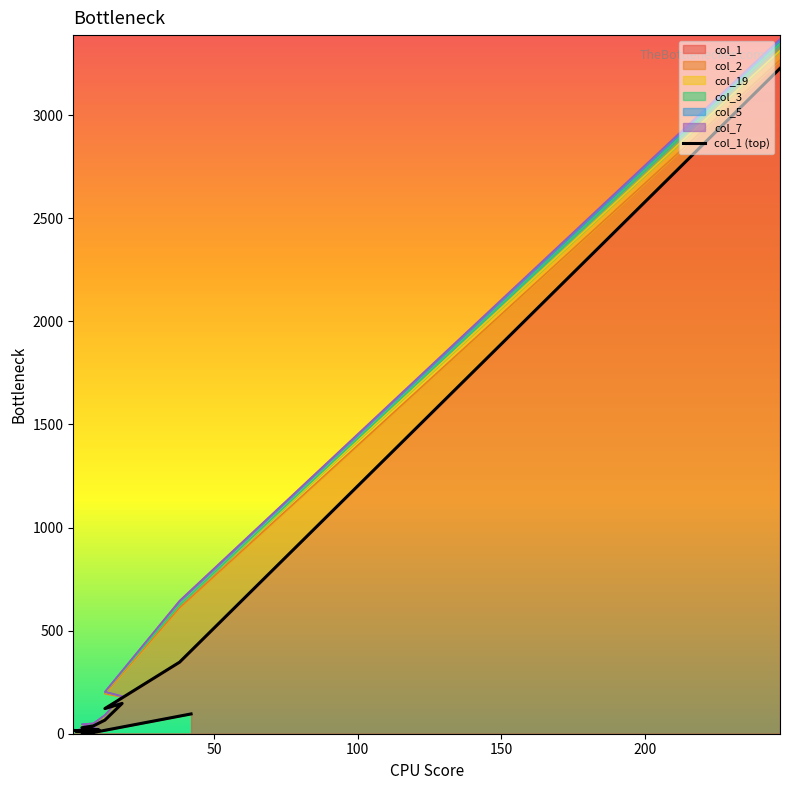

How many data points does each series have?

20